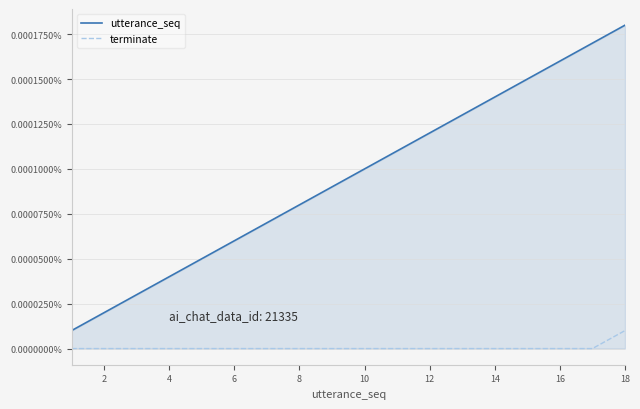

List the series in order of their peak value, lowest first.

terminate, utterance_seq